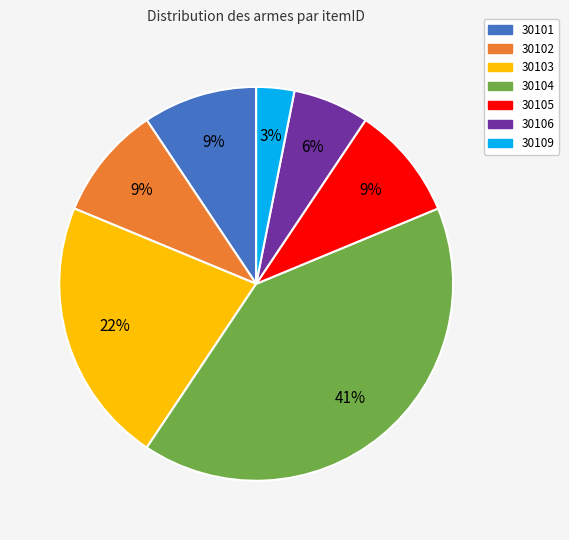

To the nearest percent, what is the average slice percentage?

14%